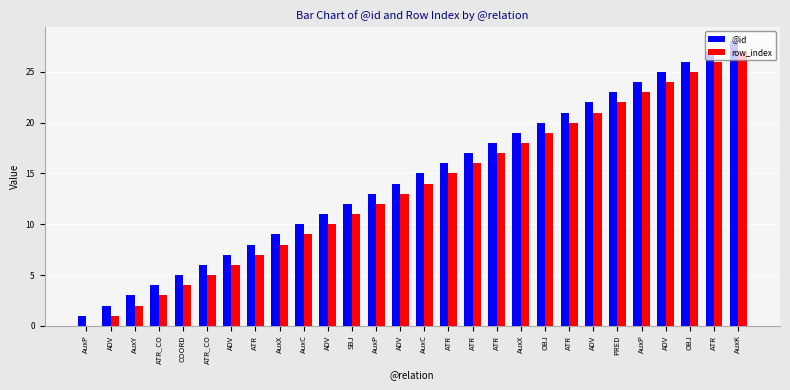

Which series has the largest total across all categories?

@id